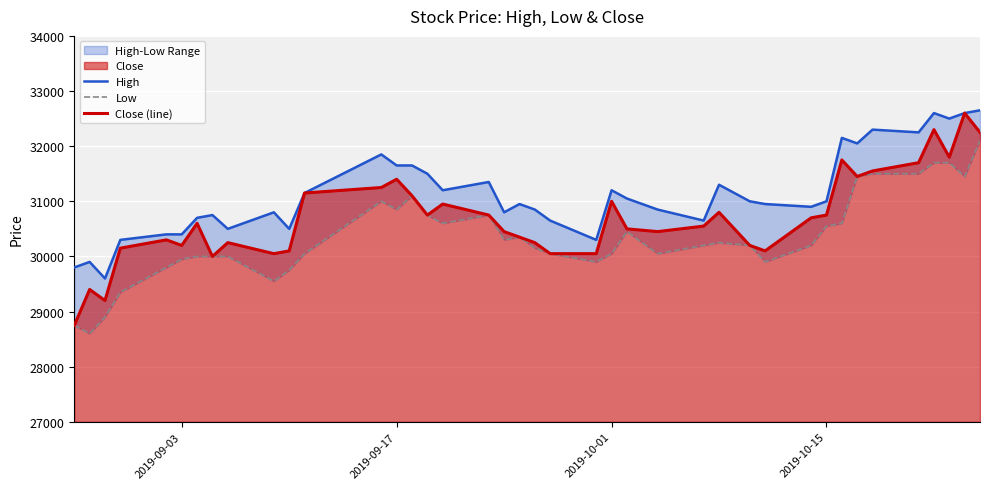

What is the sum of all High values?

1245550